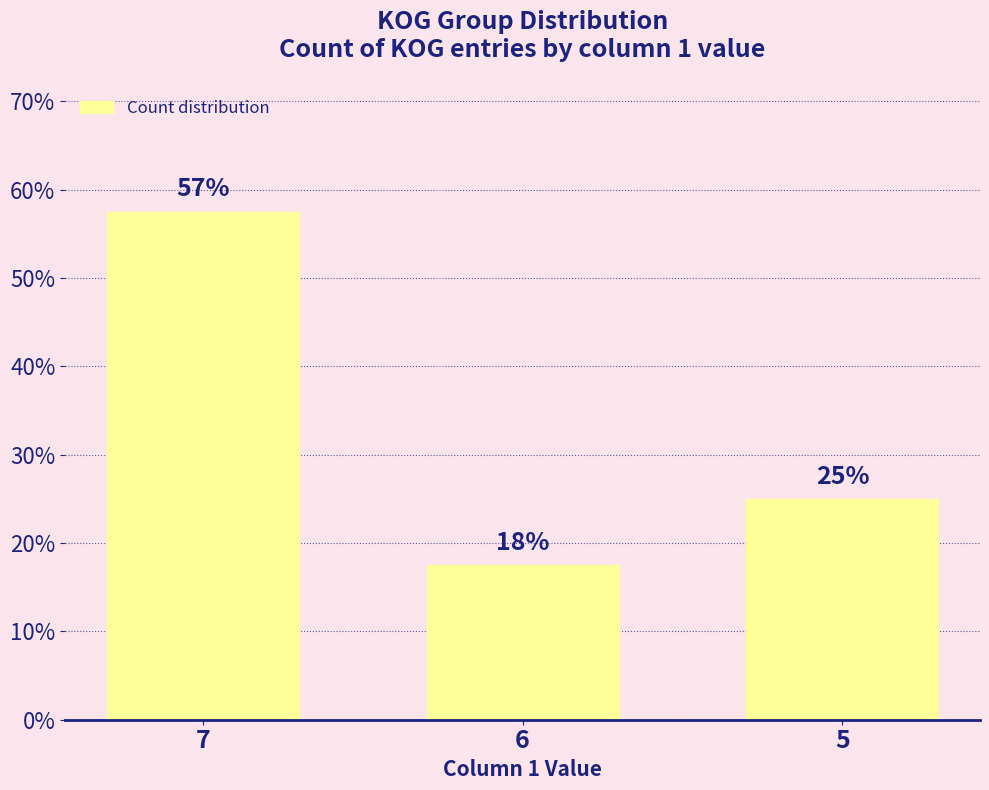

What is the difference between the values at 6 and 5?

7.5